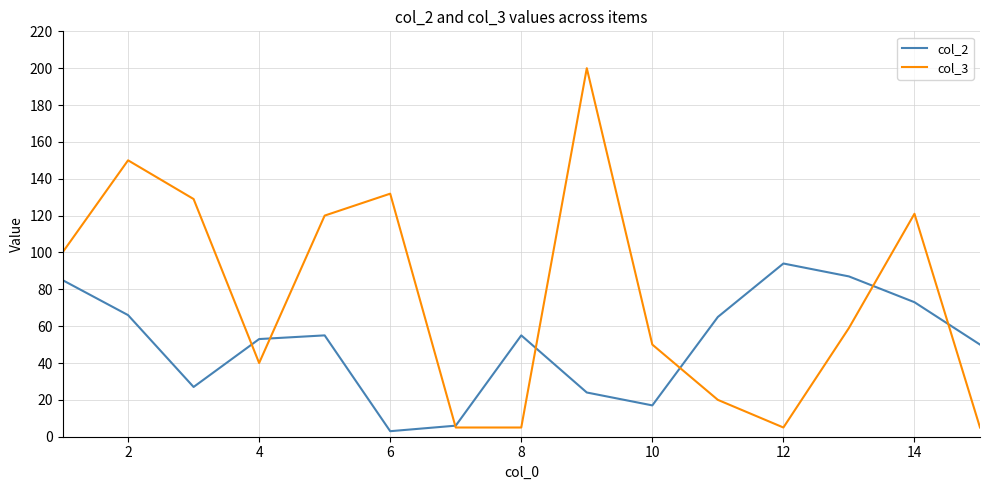

How many lines are shown in the chart?

2